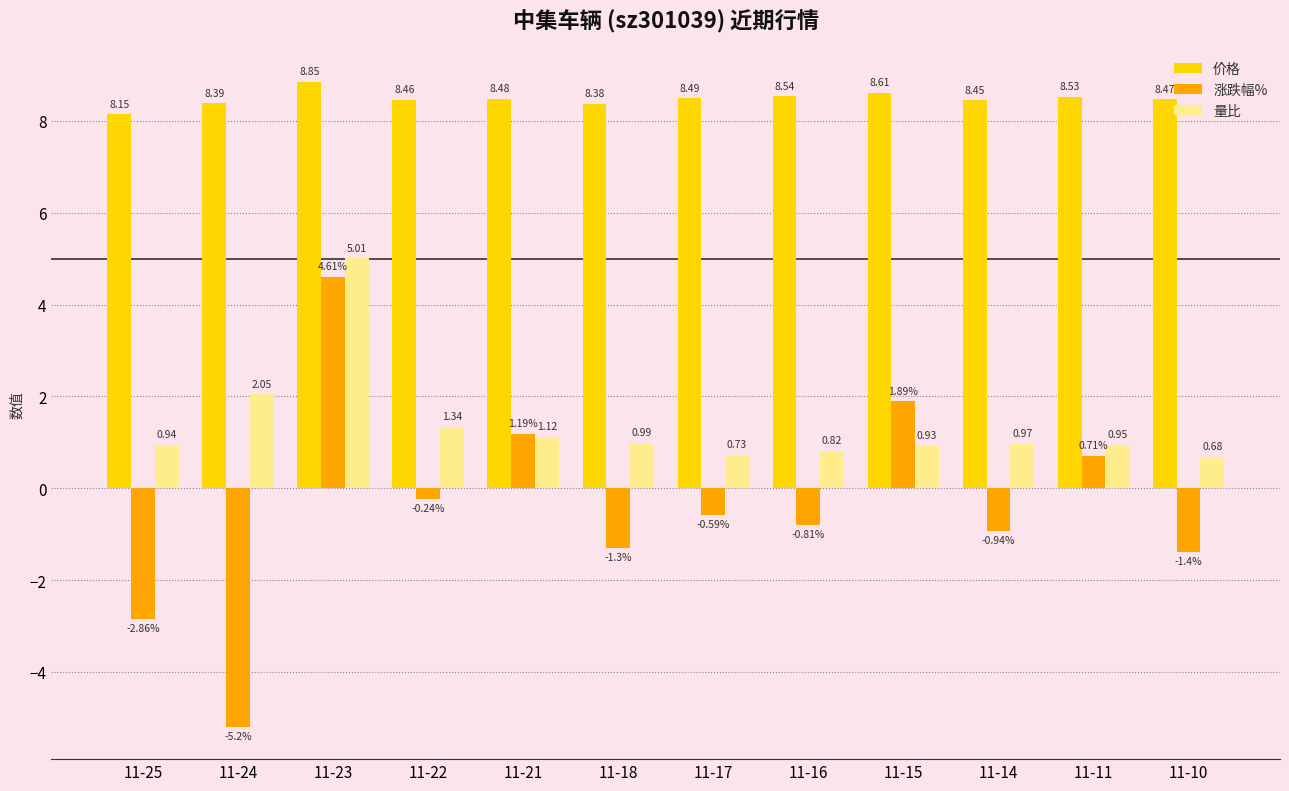

At which category does the chart reach its minimum across all series?

11-24